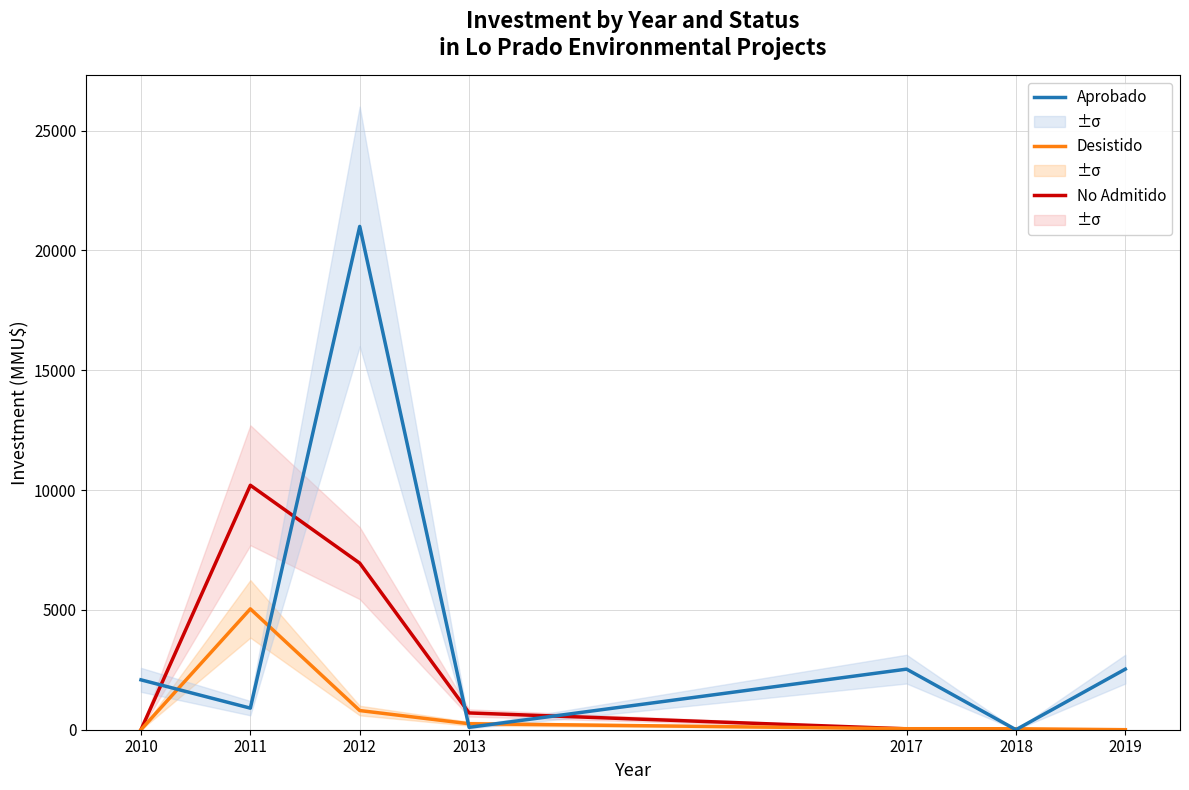

How many categories are shown in the chart?

7